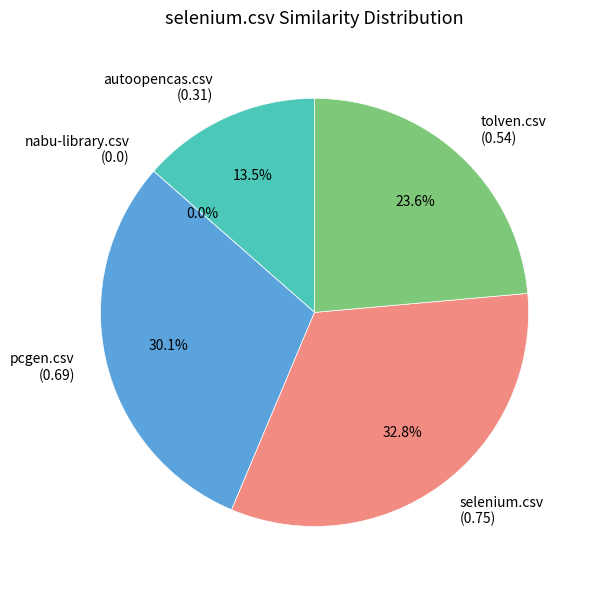

What percentage is the tolven.csv slice, to the nearest percent?

24%